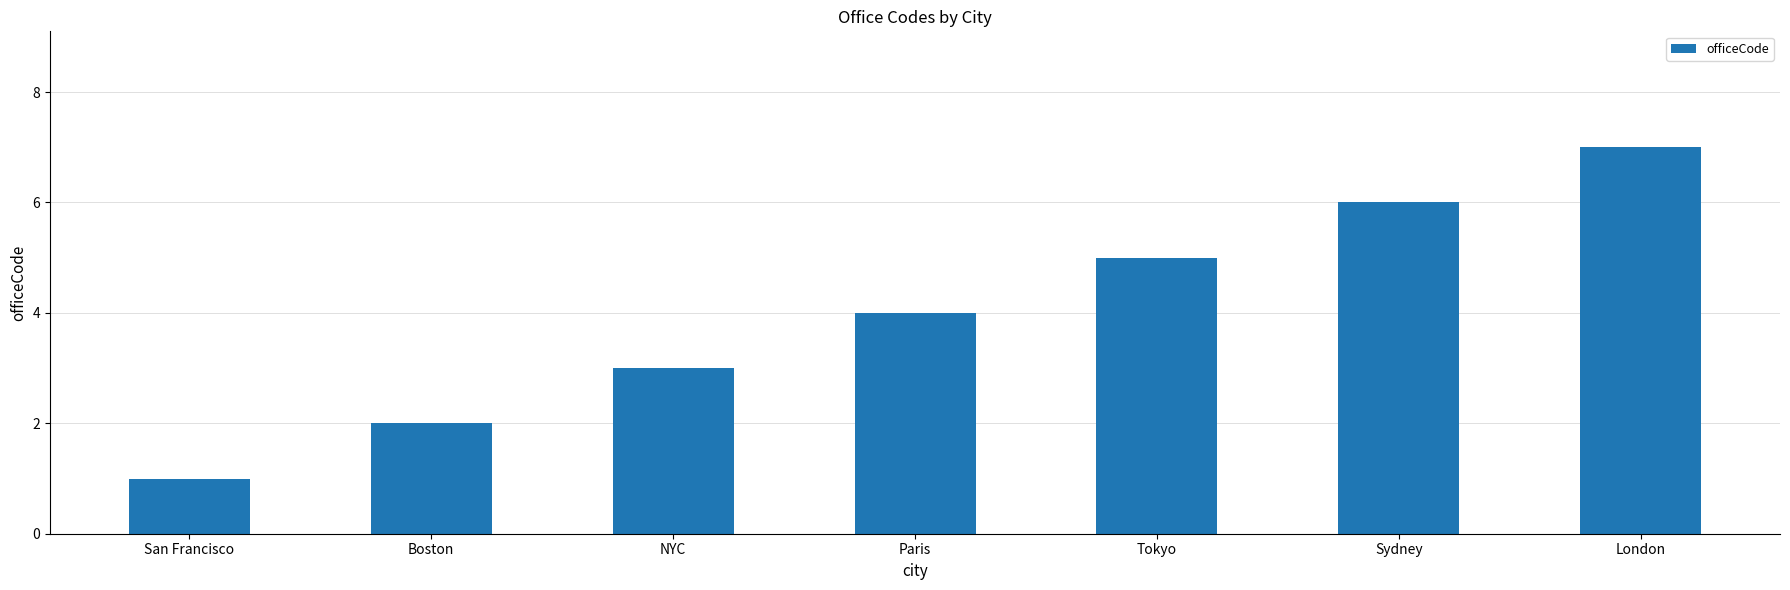

Approximately how many times larger is the value at Sydney compared to San Francisco?

6.0